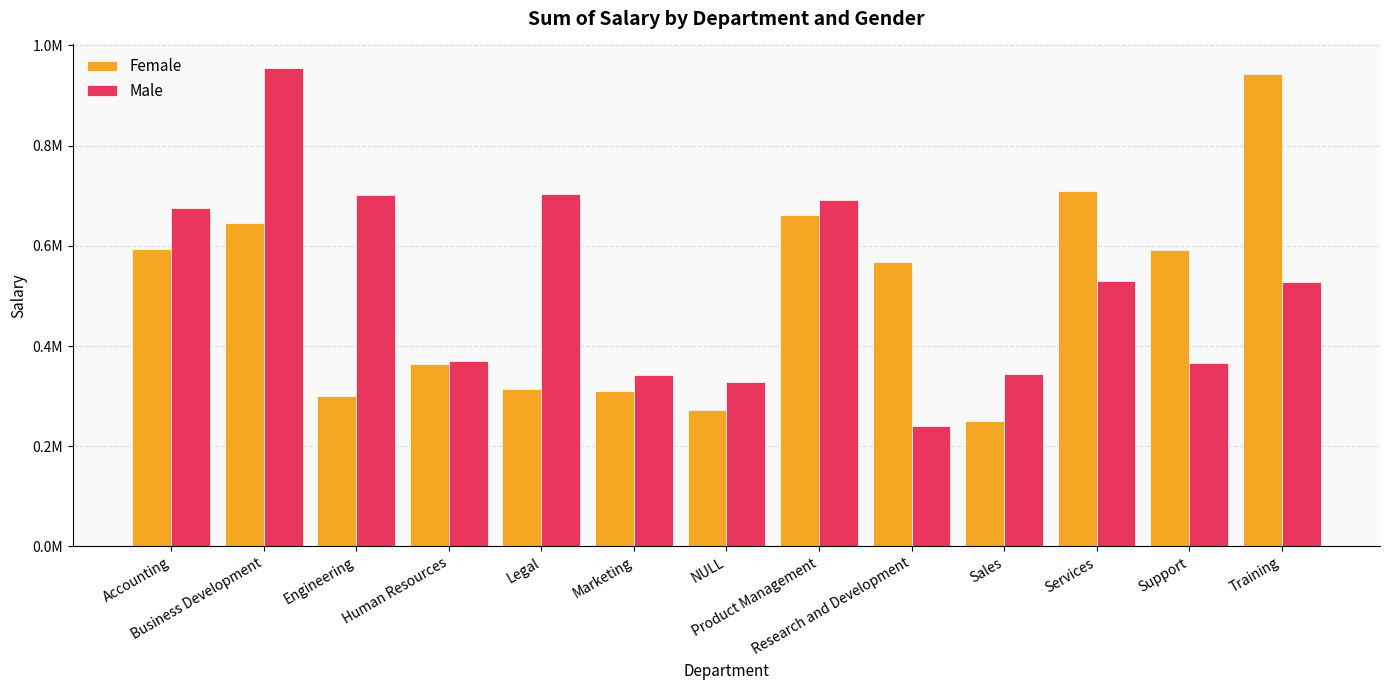

What are all the series names shown in the legend?

Female, Male